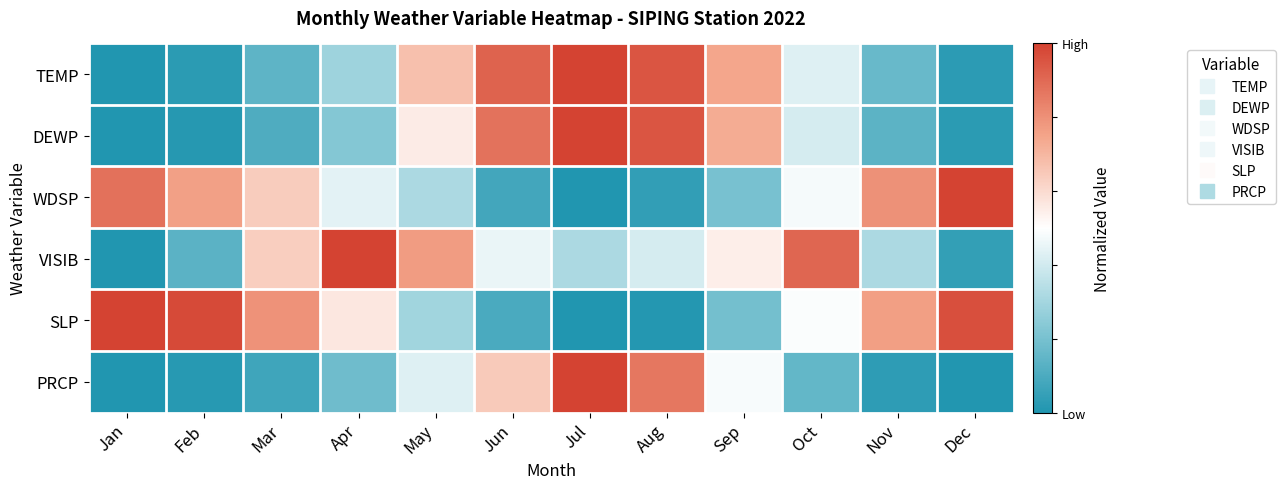

Which has a higher value, Mar or May?

May